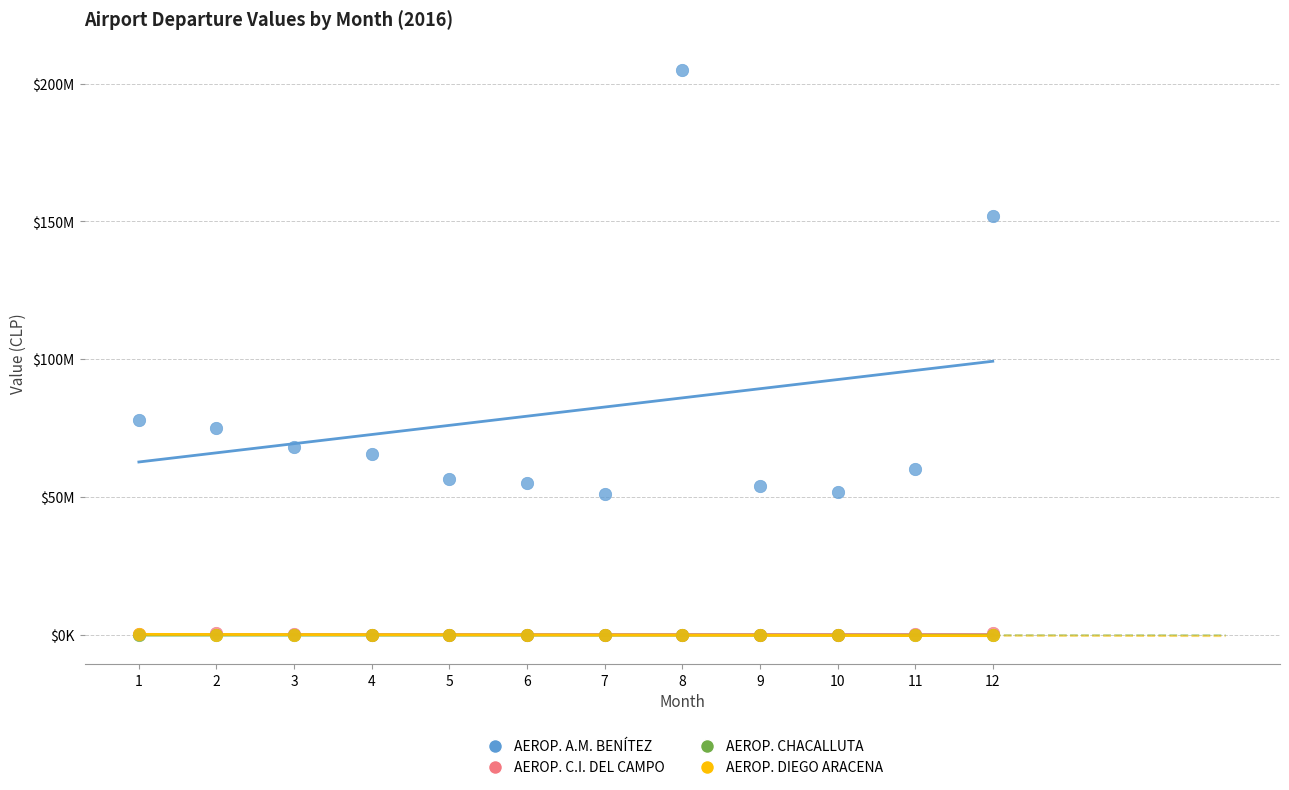

What are all the series names shown in the legend?

AEROP. A.M. BENÍTEZ, AEROP. C.I. DEL CAMPO, AEROP. CHACALLUTA, AEROP. DIEGO ARACENA